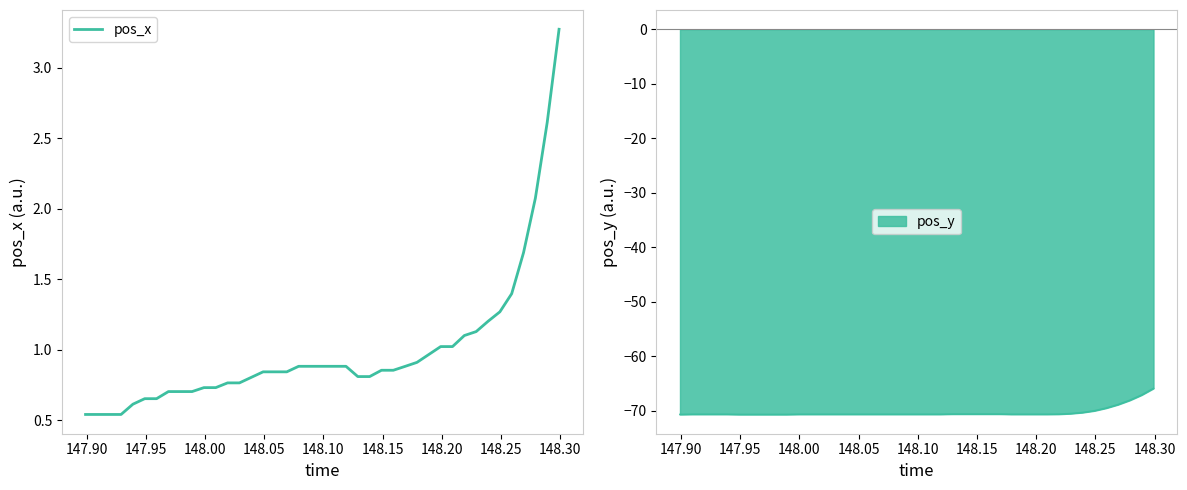

What is the average value?

1.0